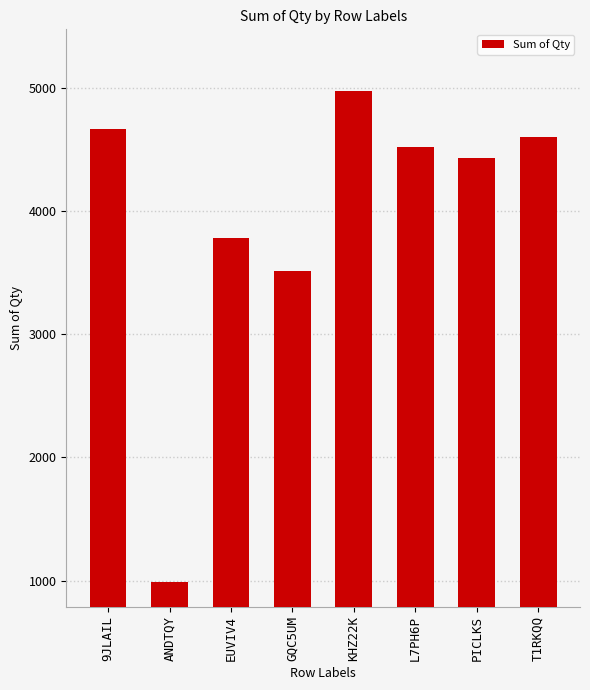

Which label corresponds to the smallest value in the chart?

ANDTQY